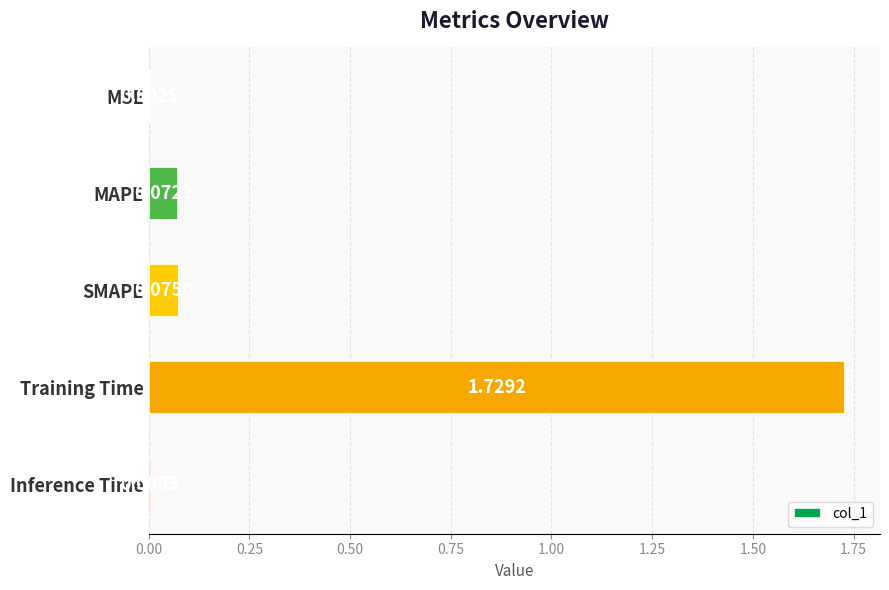

What is the sum of the values at SMAPE and Training Time?

1.8